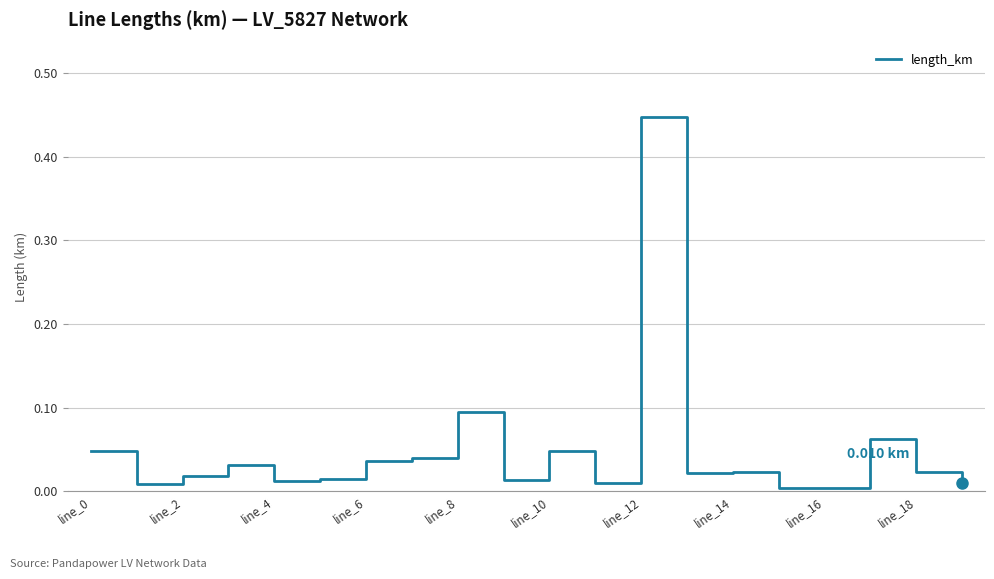

How many points are higher than both their immediate neighbors (excluding endpoints)?

6